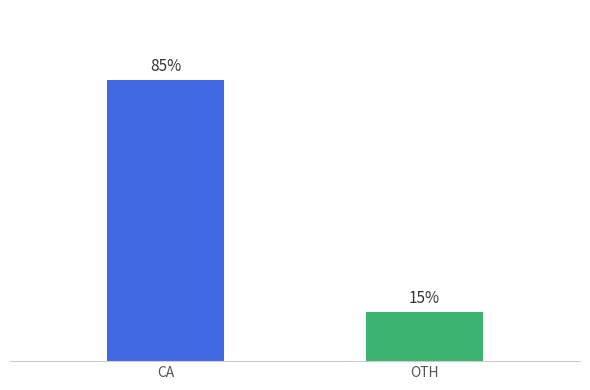

At which category does the chart reach its minimum across all series?

OTH